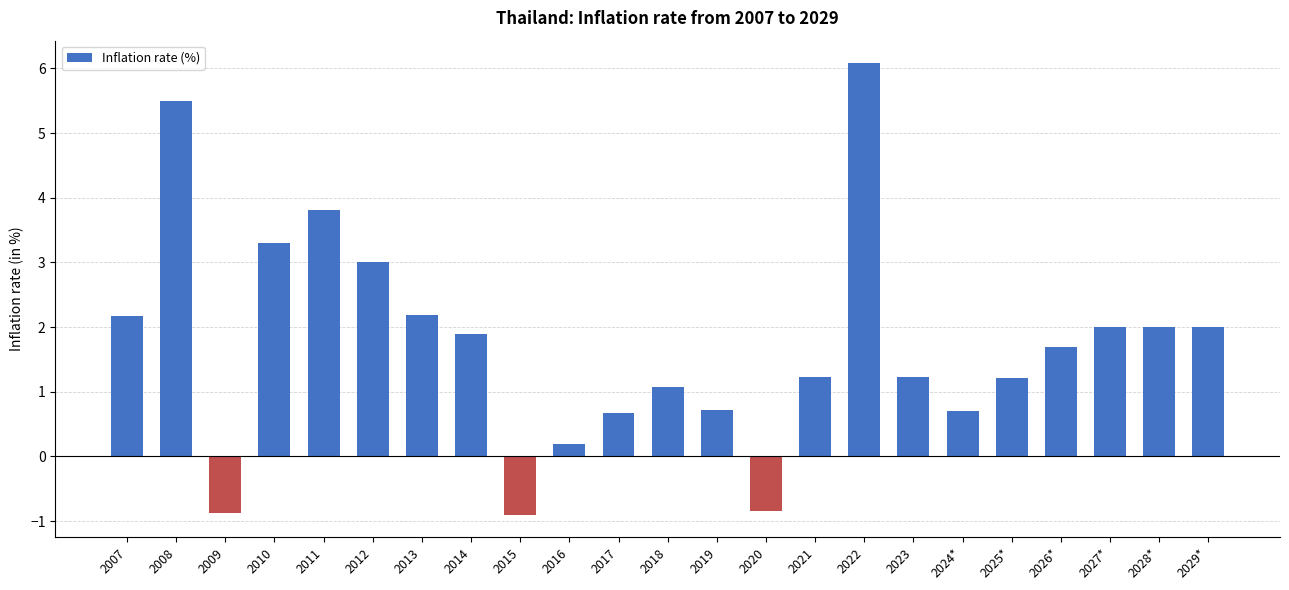

What is the difference between the maximum and minimum values?

7.0